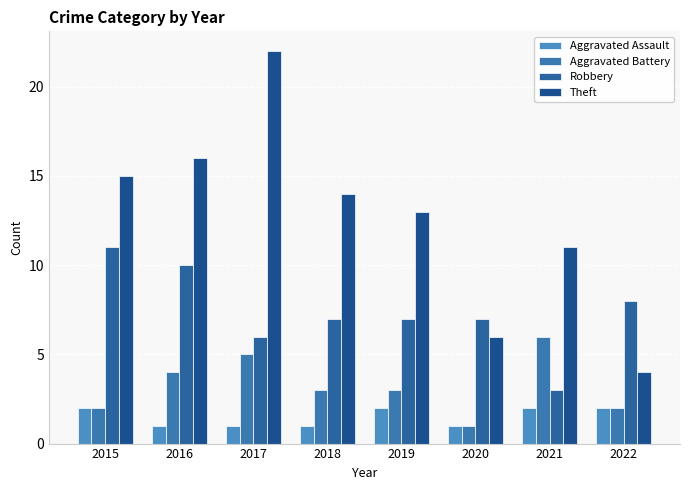

Reading left to right, what are all the values shown in this chart?

Aggravated Assault: 2	1	1	1	2	1	2	2
Aggravated Battery: 2	4	5	3	3	1	6	2
Robbery: 11	10	6	7	7	7	3	8
Theft: 15	16	22	14	13	6	11	4